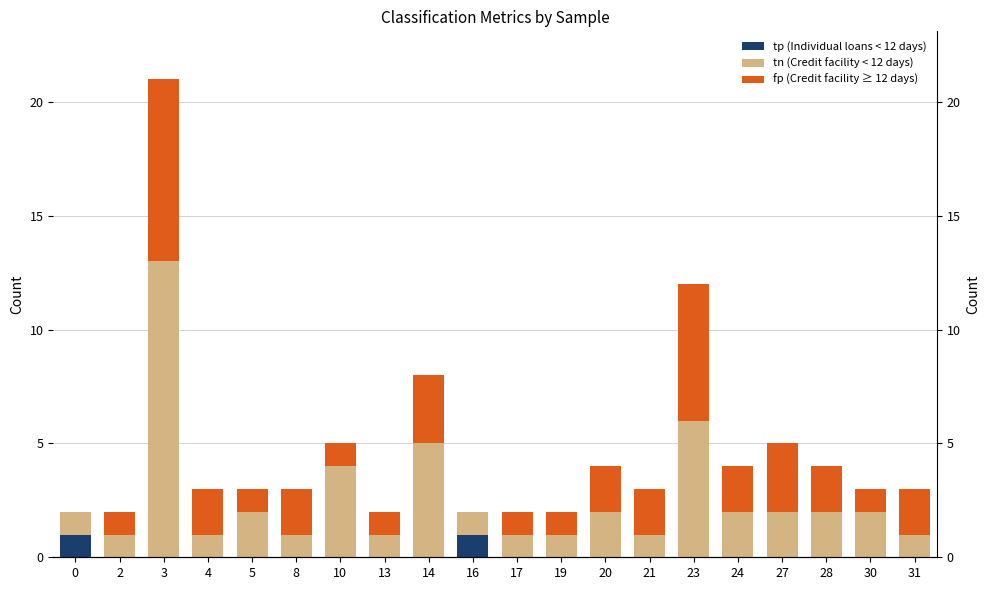

List the series in order of their peak value, highest first.

tn, fp, tp